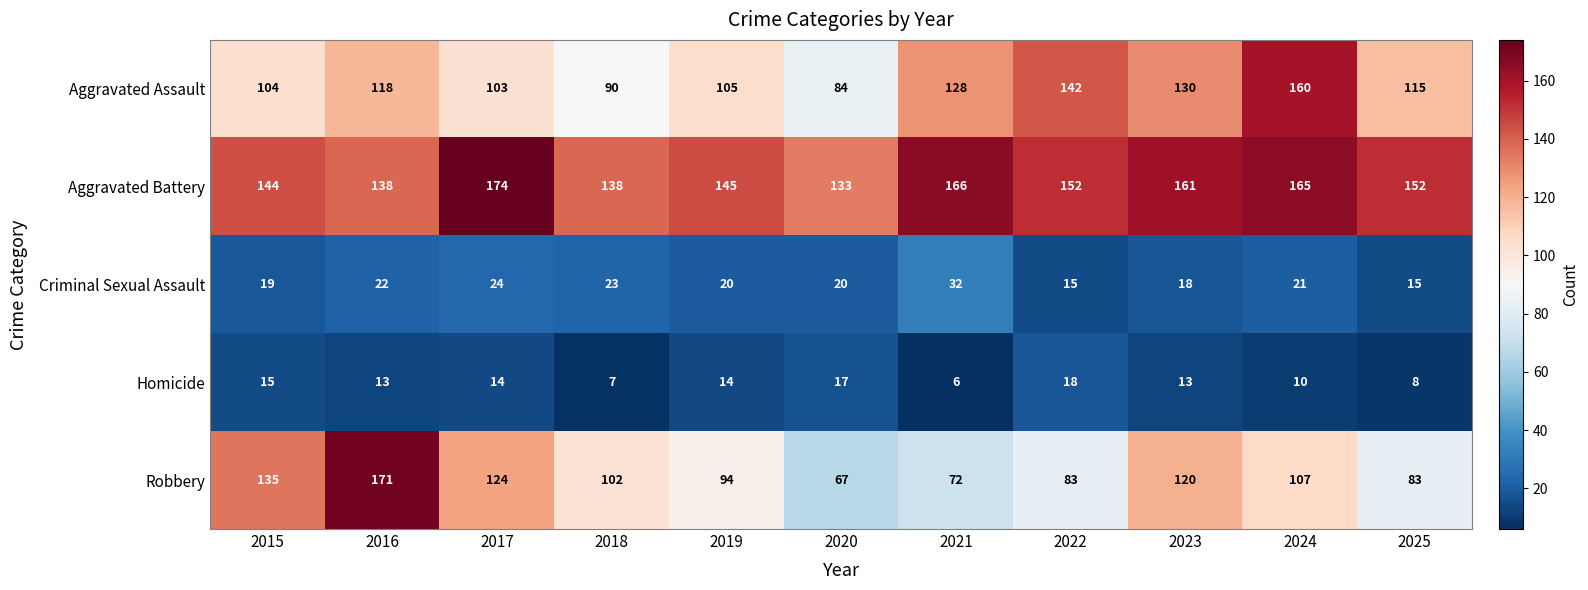

Between 2015 and 2021, which series saw the biggest shift?

Robbery